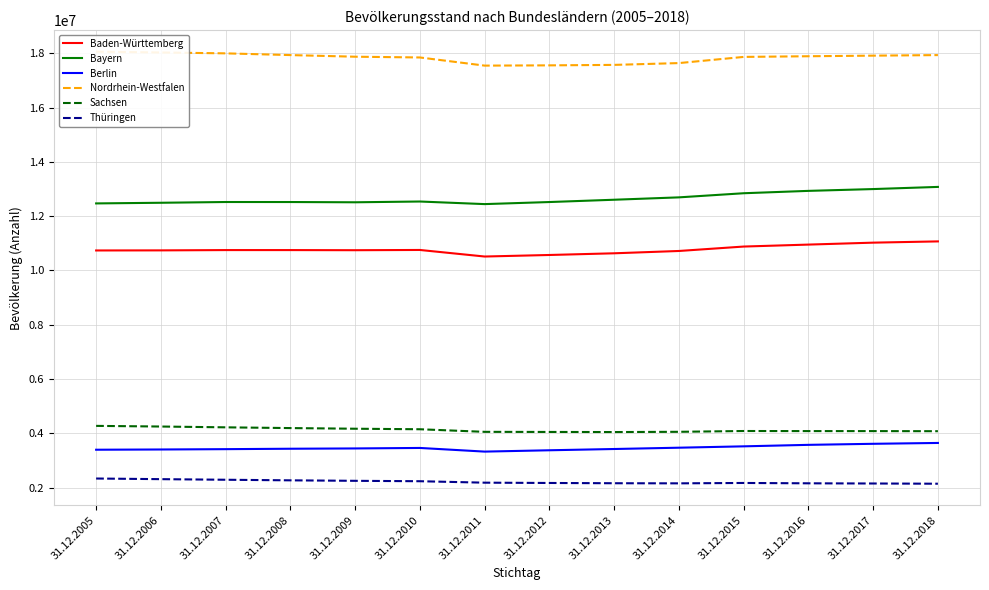

Is it true that Berlin equals 5009156 at 31.12.2014?

False